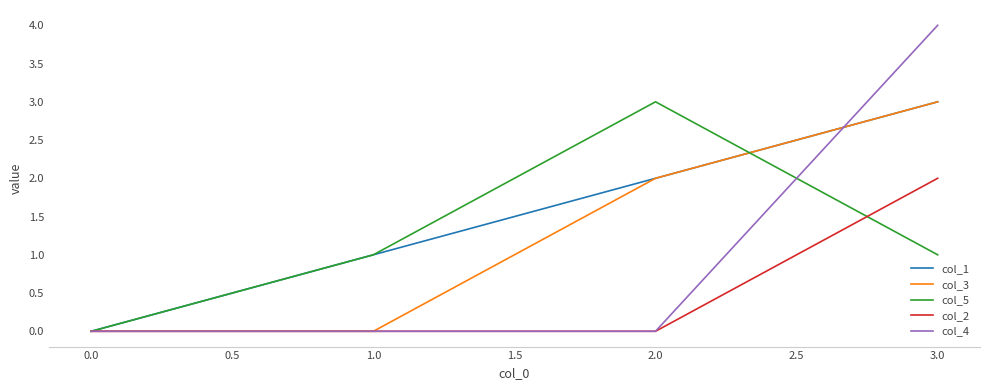

Is the value of col_3 at 1.0 greater than the value of col_1 at 1.0?

No